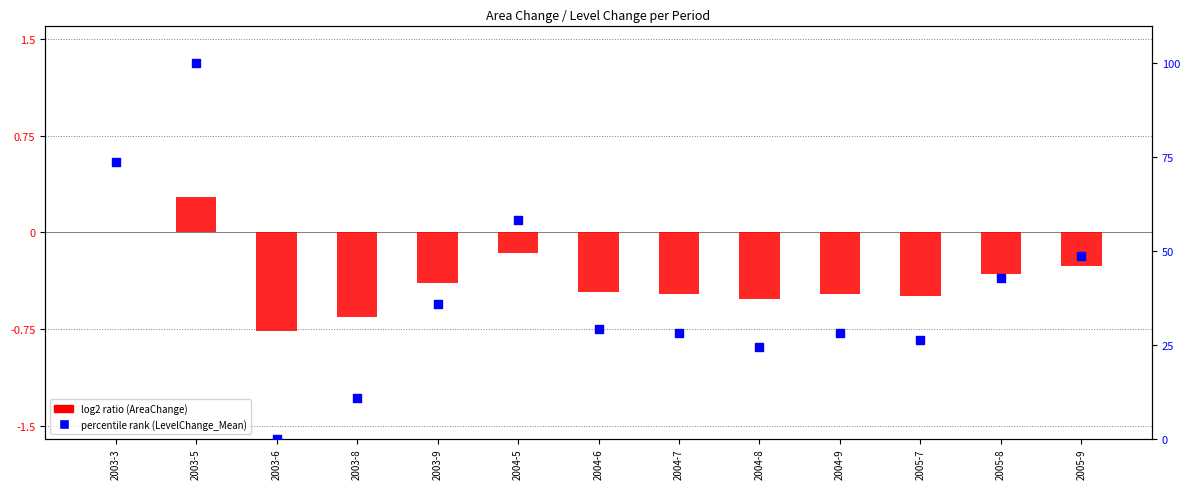

Which series contains the highest Y value?

percentile rank (LevelChange_Mean)